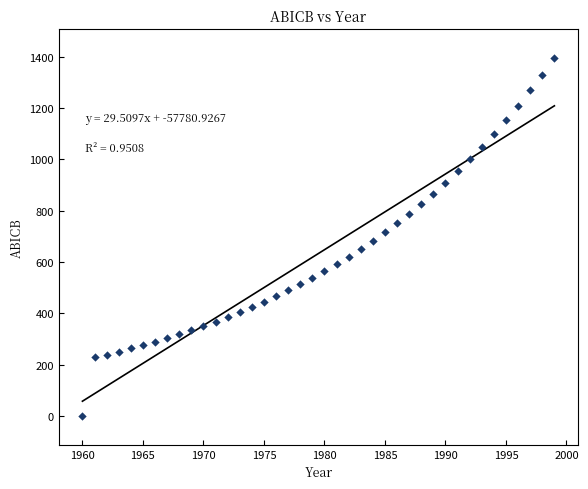

What is the range of X values (max minus min)?

39.0